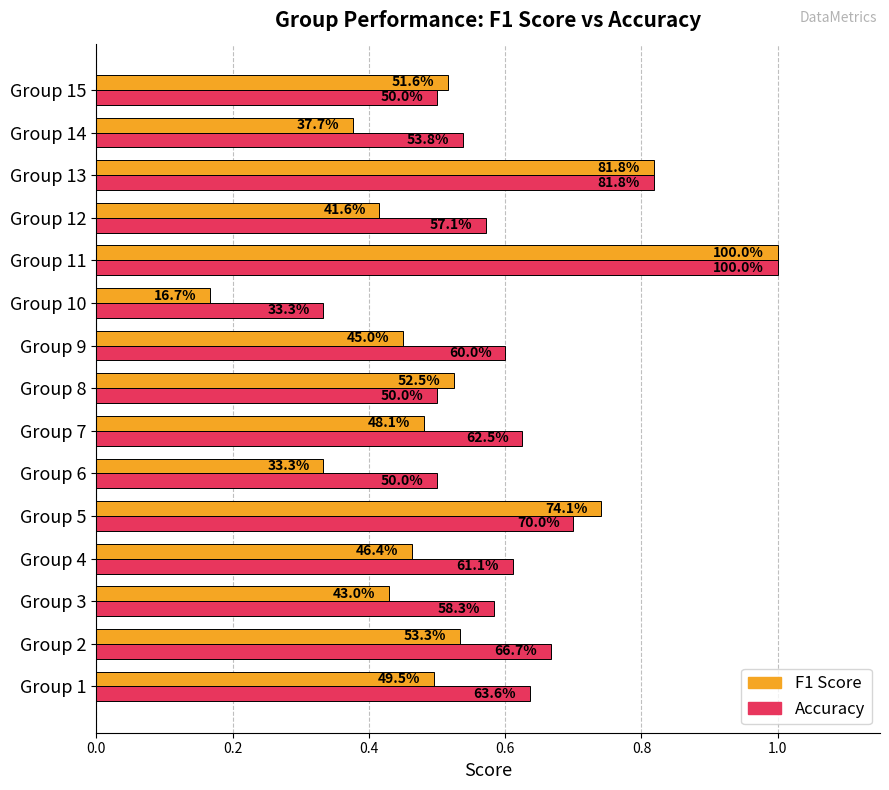

Reading left to right, what are all the values shown in this chart?

f1: 0.5	0.5	0.4	0.5	0.7	0.3	0.5	0.5	0.5	0.2	1.0	0.4	0.8	0.4	0.5
accuracy: 0.6	0.7	0.6	0.6	0.7	0.5	0.6	0.5	0.6	0.3	1.0	0.6	0.8	0.5	0.5